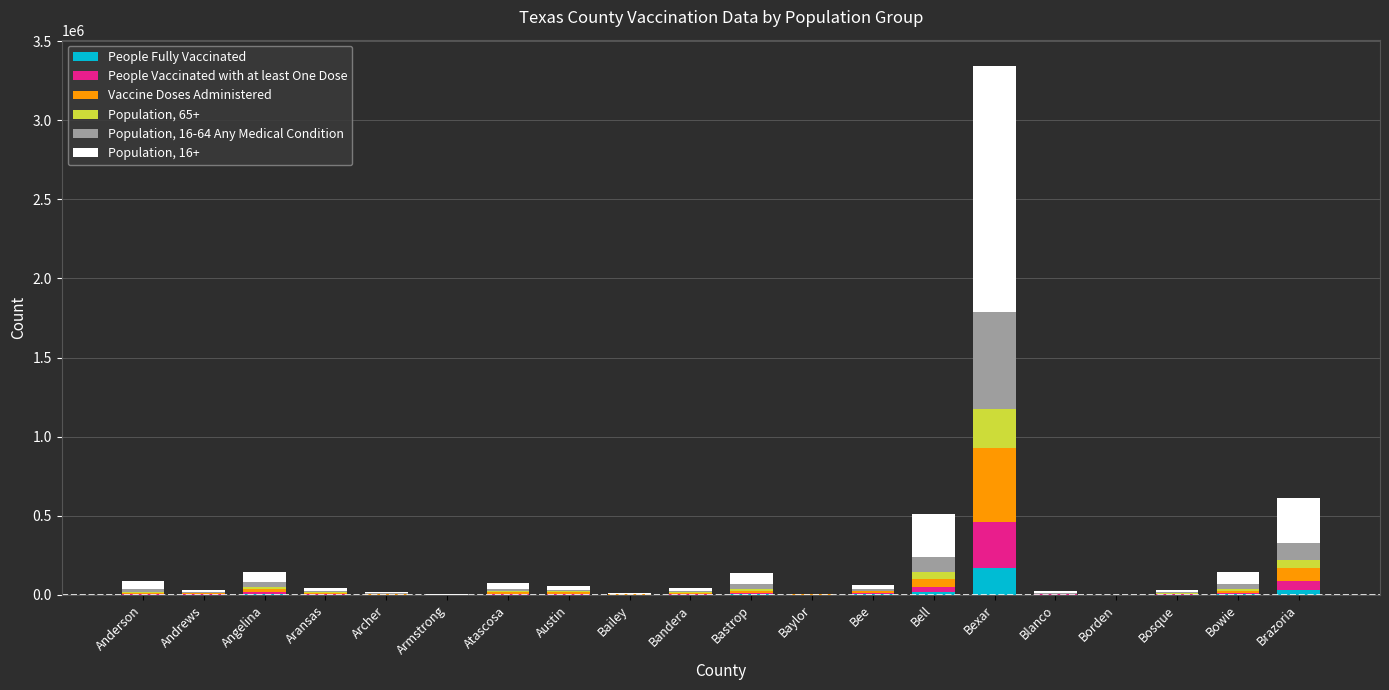

What is the highest value of the People Fully Vaccinated series?

172898